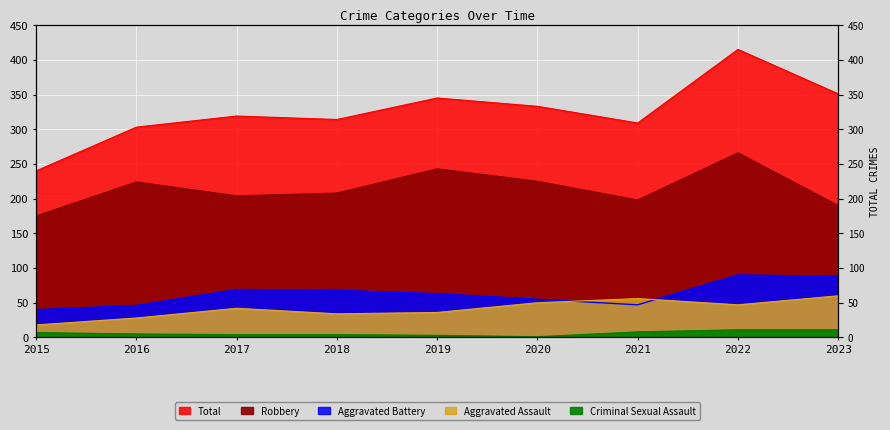

At which category does Aggravated Battery reach its first local peak?

2017